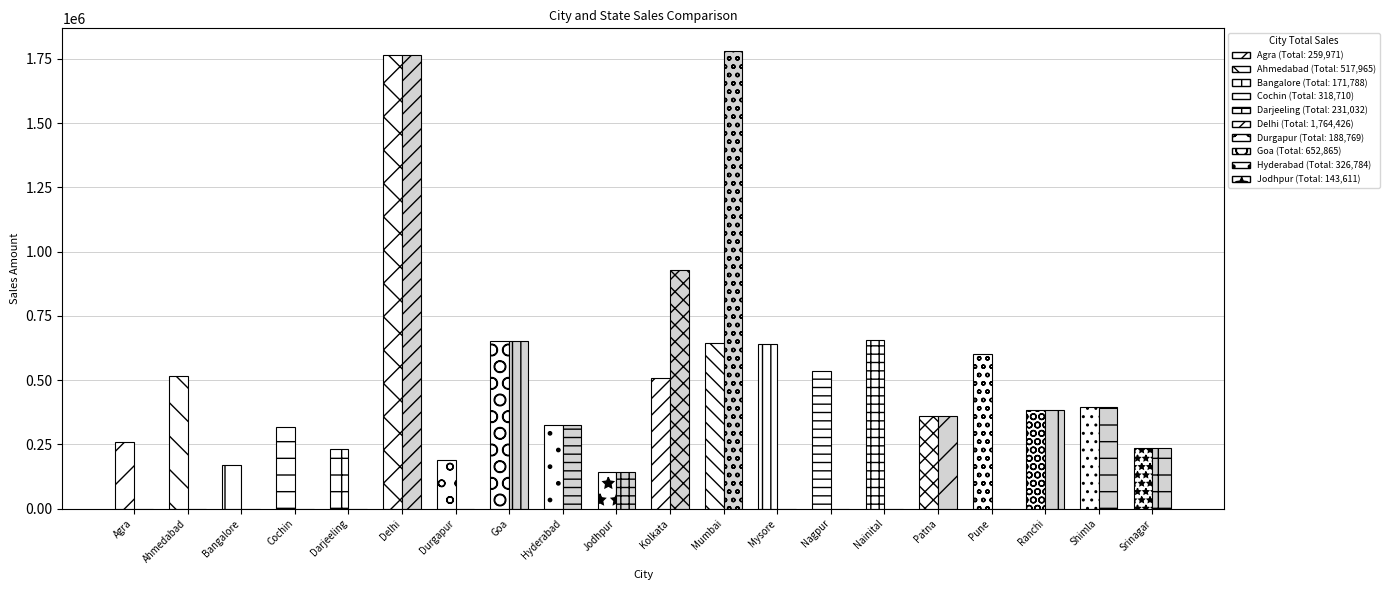

True or false: State Sales has a value of 0 at Nagpur.

True